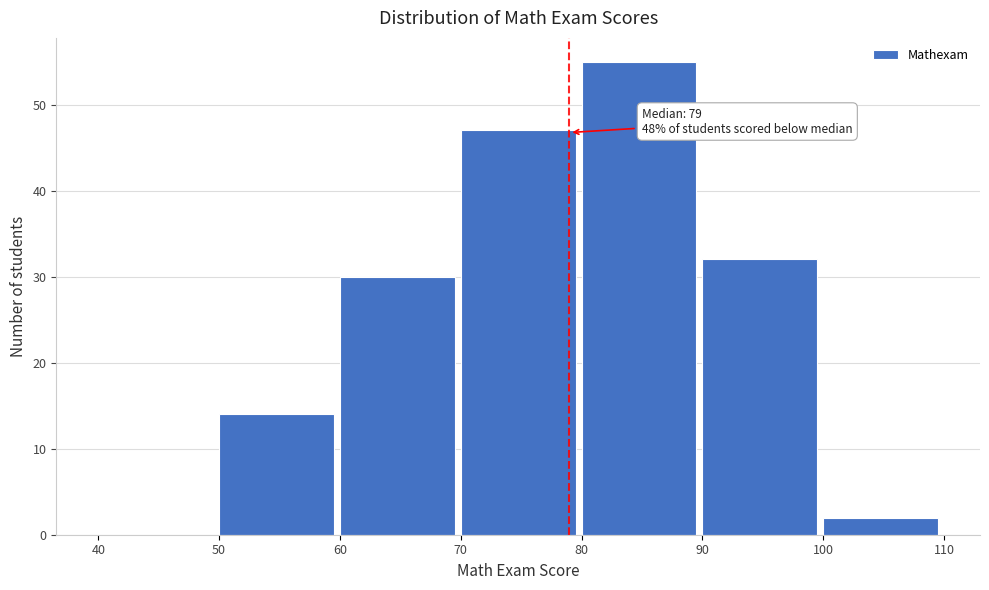

Which range on the x-axis has the tallest bar?

80 to 90